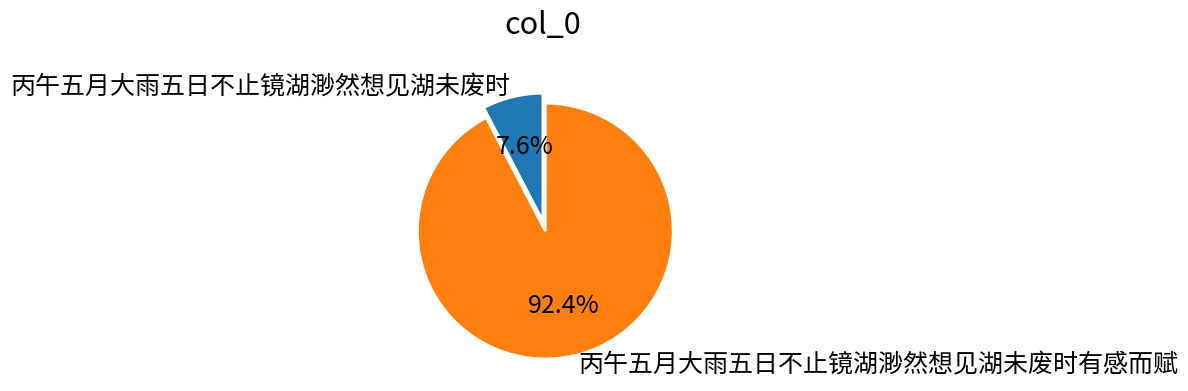

How many slices are in this pie chart?

2